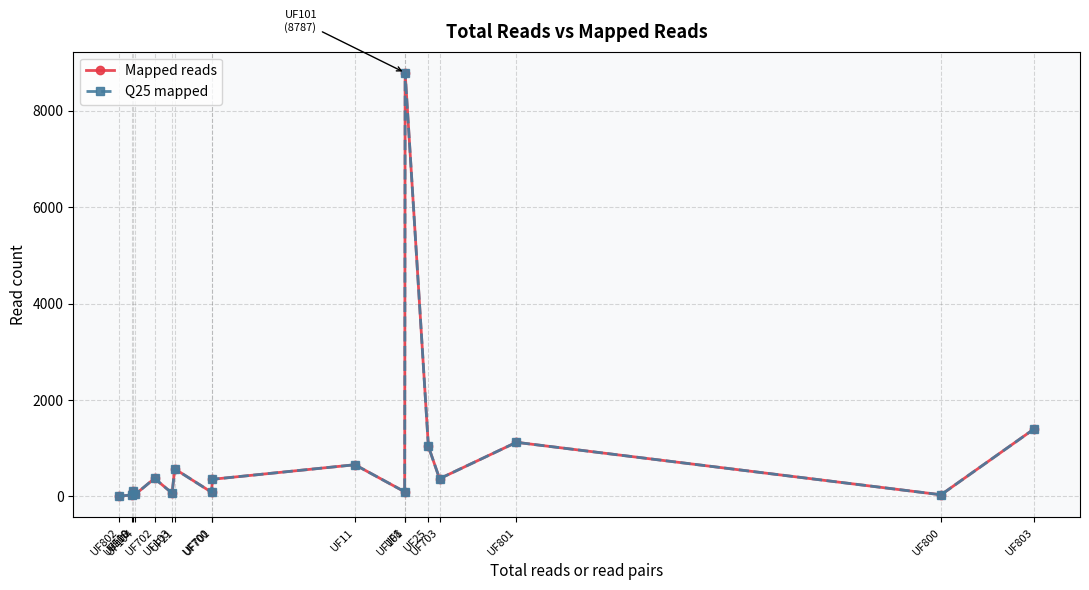

What is the highest value of the Mapped reads series?

8787